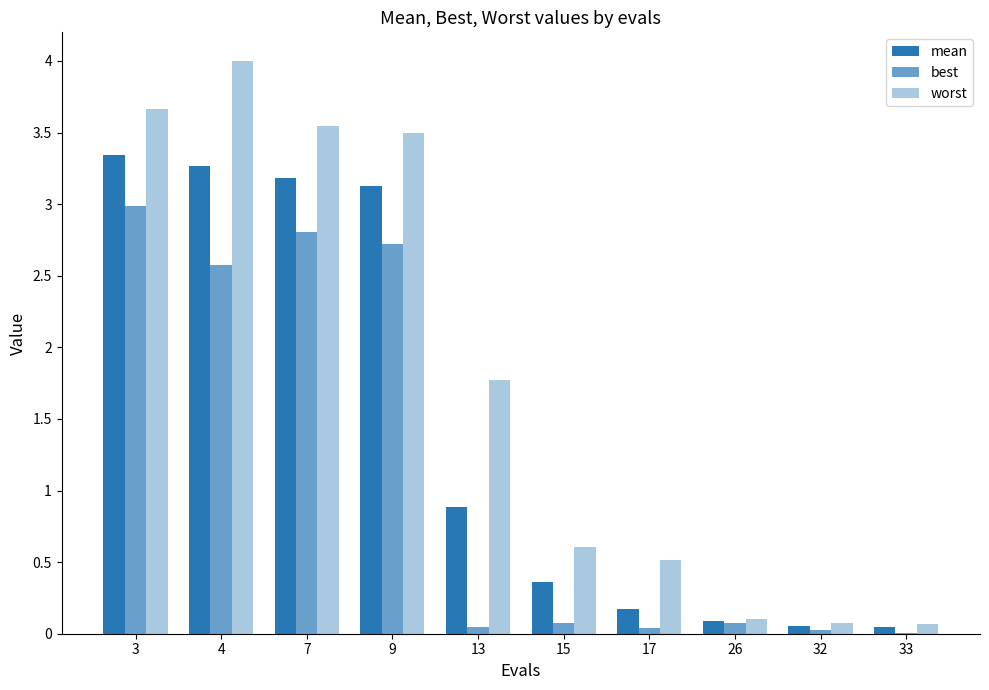

Which series has the widest spread of values?

worst